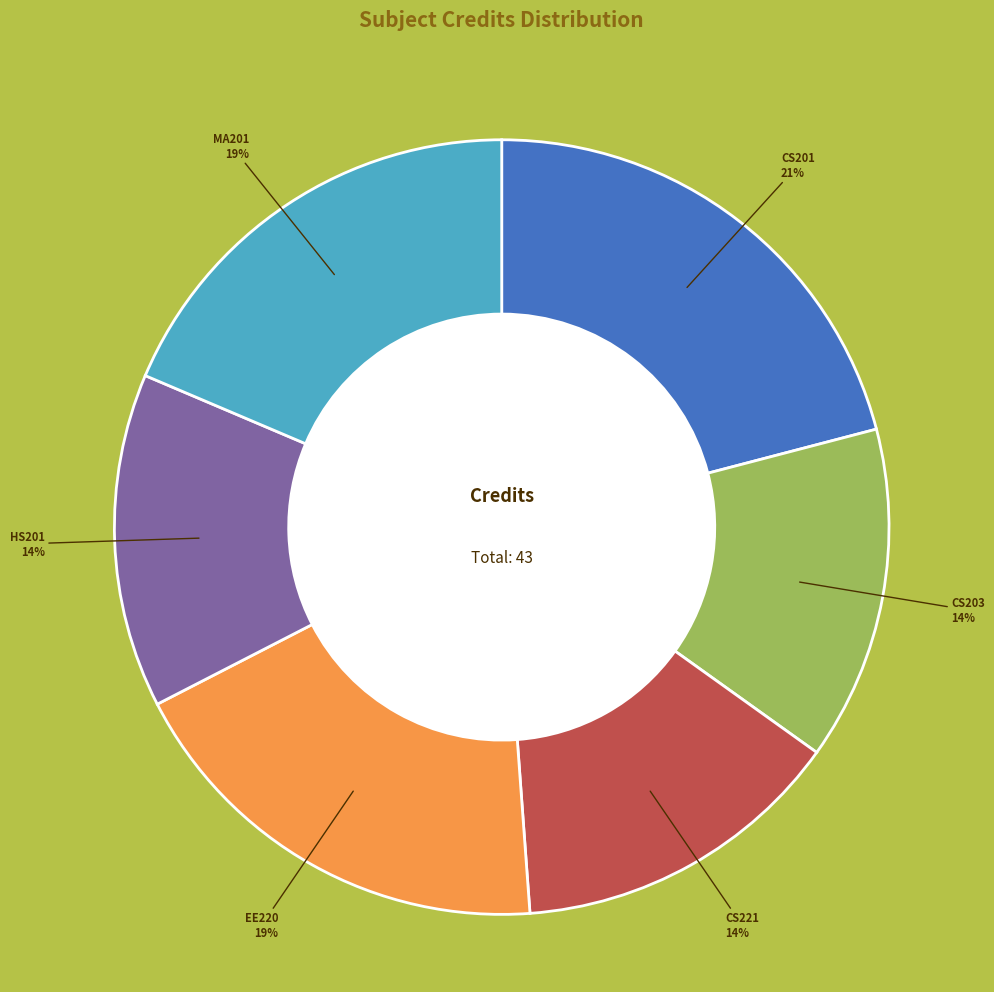

To the nearest percent, what is the difference between the largest and smallest slice percentages?

7%